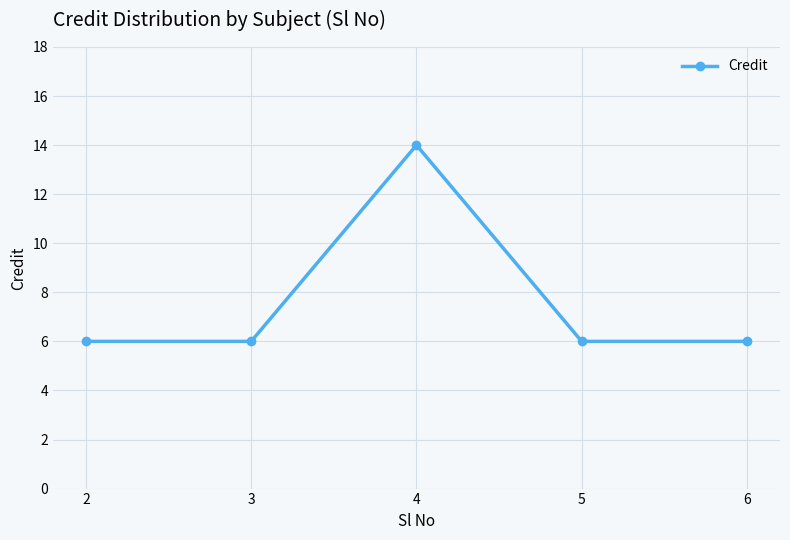

What is the smallest value displayed?

6